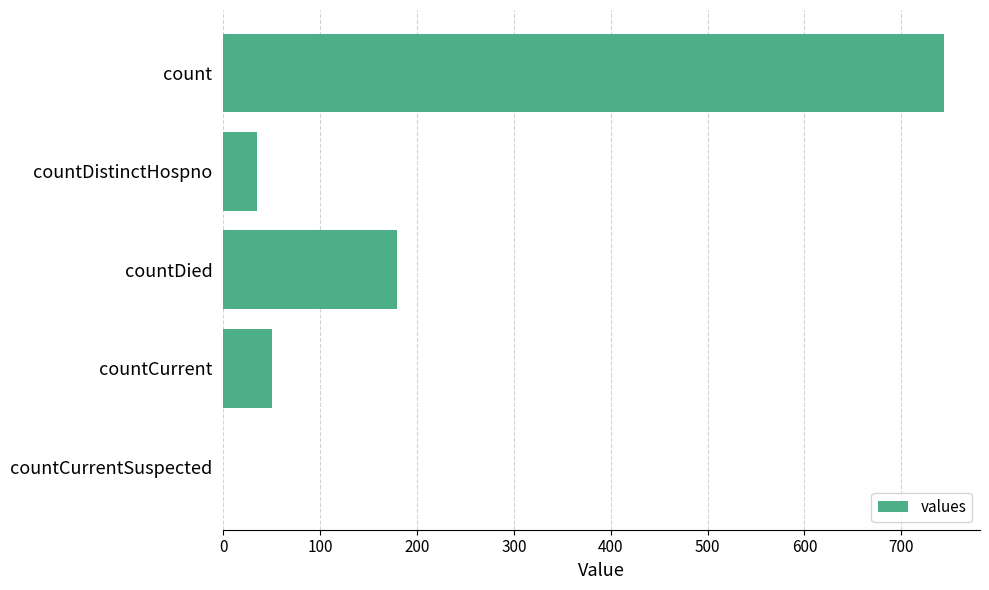

What is the sum of the values at countDistinctHospno and countCurrent?

85